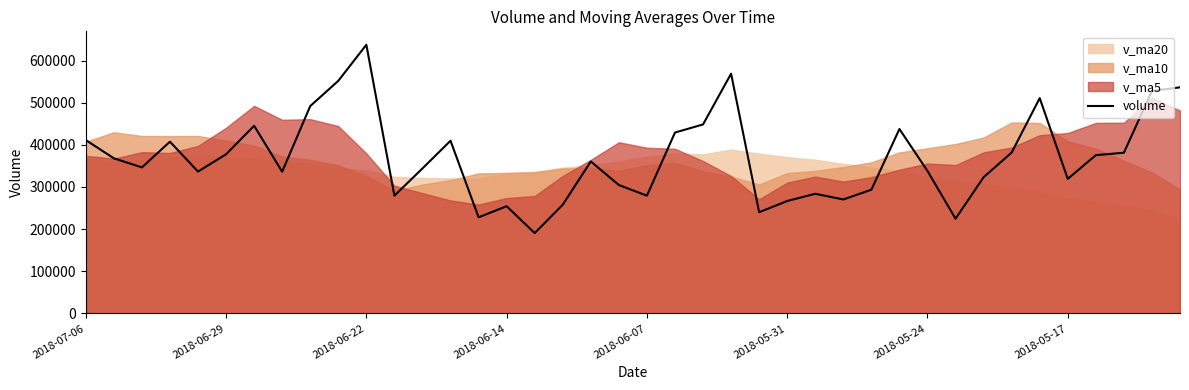

Does the chart have visible grid lines?

No